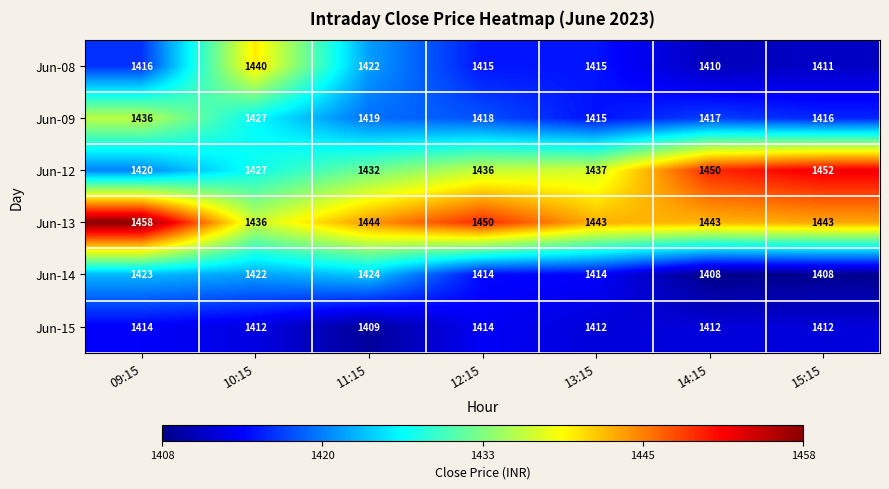

Which series has the widest spread of values?

Jun-12